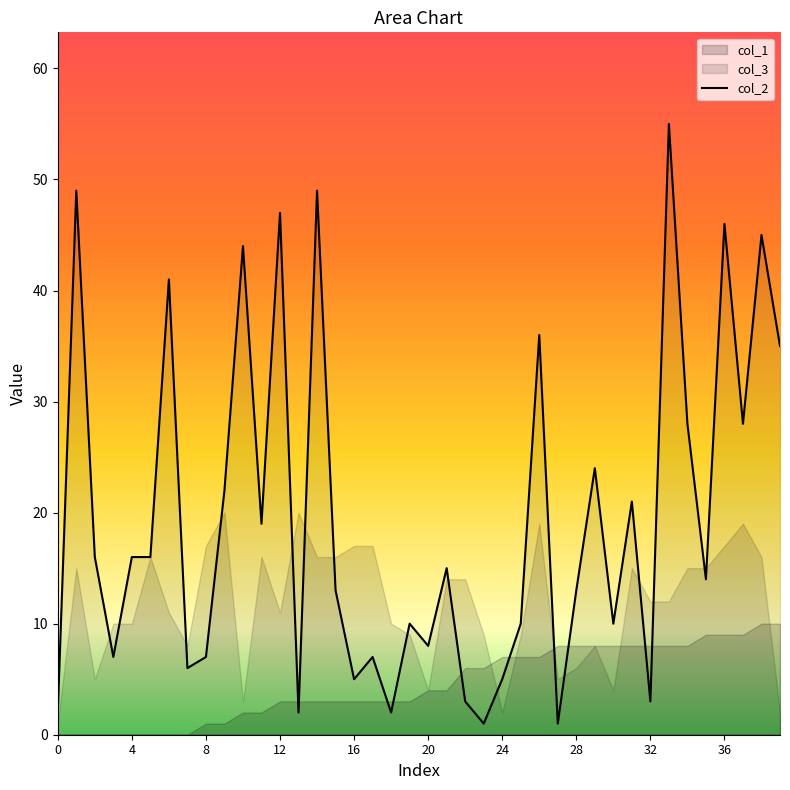

The value of col_2 at 24 is 5. True or false?

True